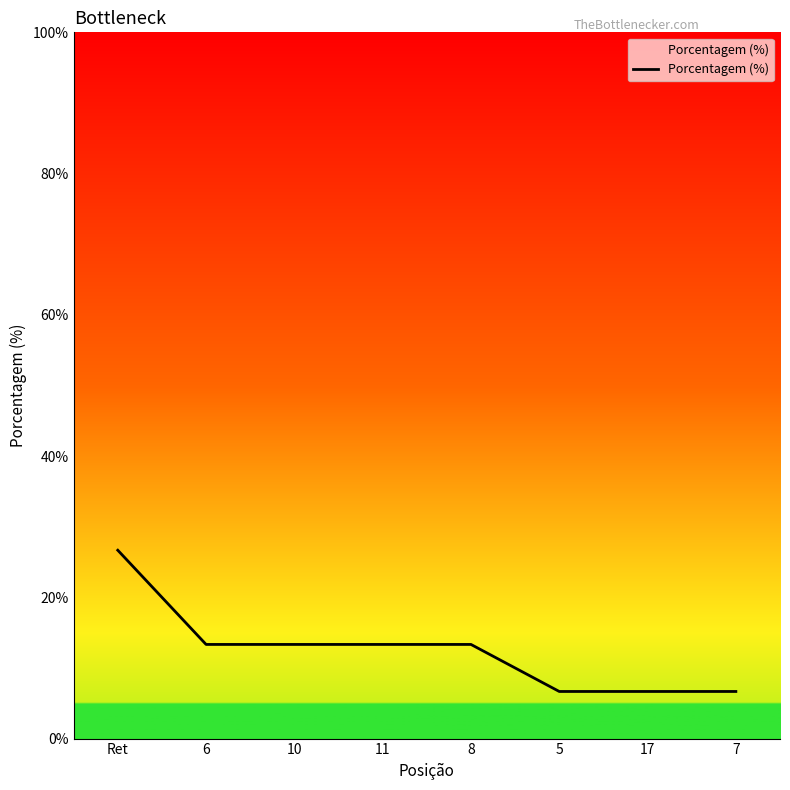

What is the difference between the values at 5 and Ret?

20.0